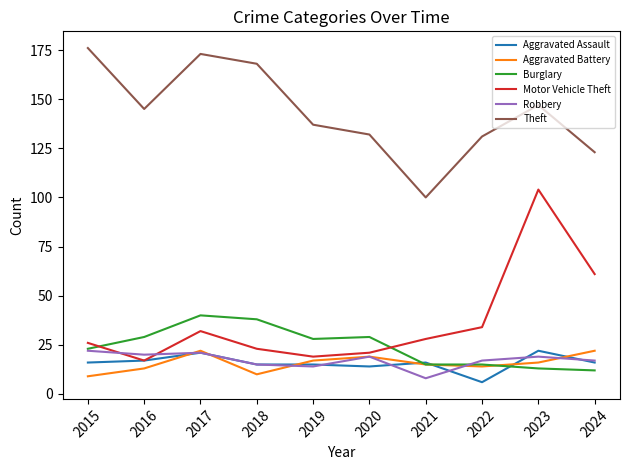

True or false: Aggravated Battery and Theft cross at least once.

False